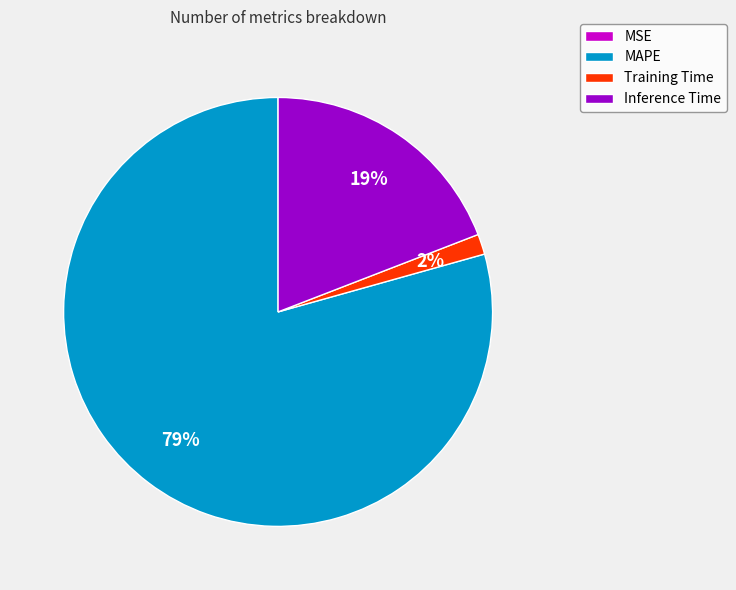

To the nearest percent, what is the difference between the largest and smallest slice percentages?

79%